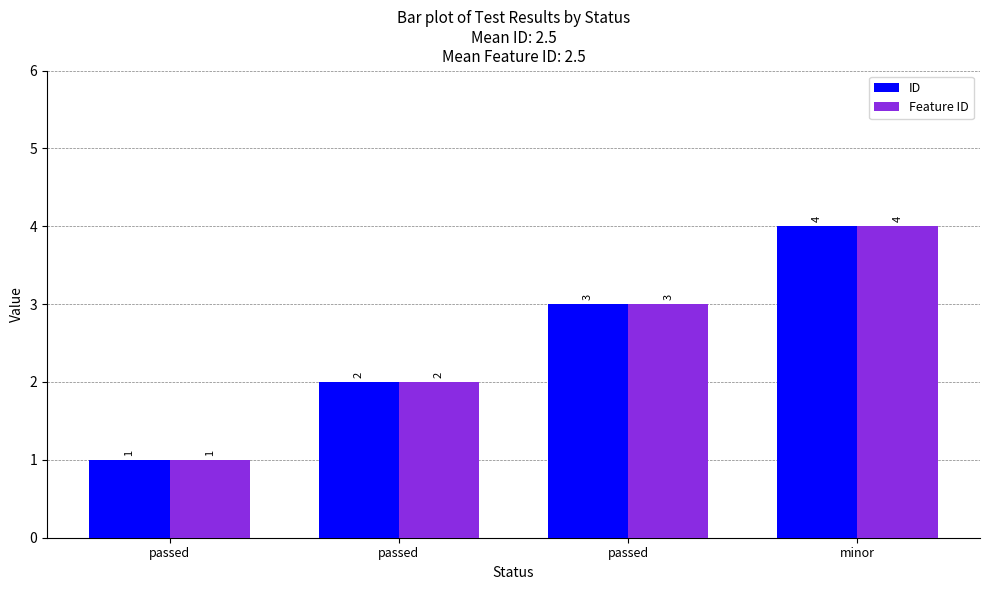

Count the number of categories in the chart.

4